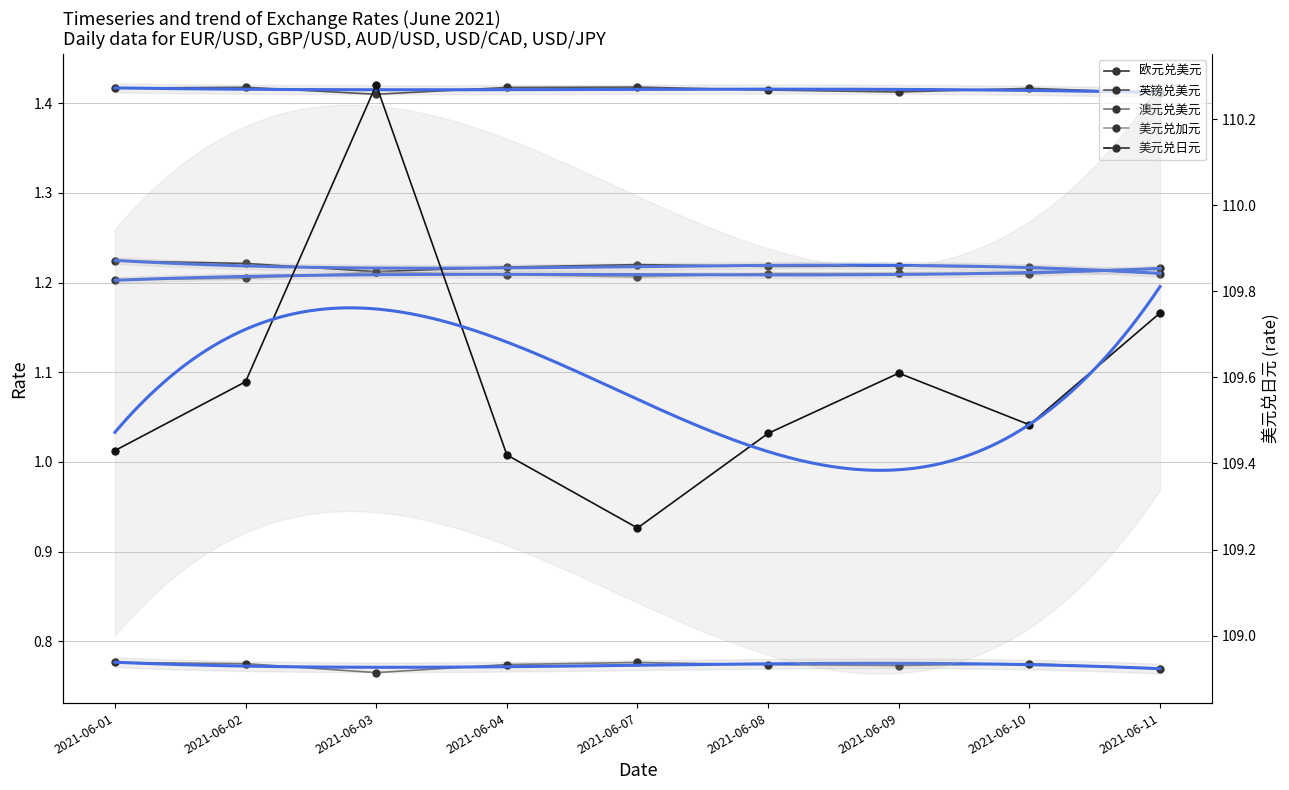

List the series in order of their peak value, lowest first.

澳元兑美元, 美元兑加元, 欧元兑美元, 英镑兑美元, 美元兑日元